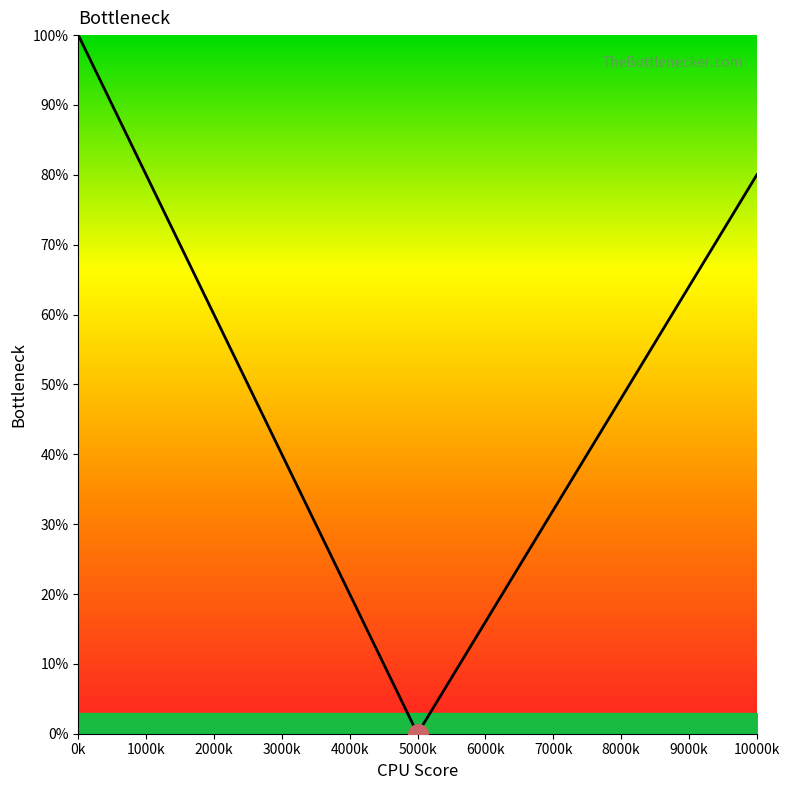

What is the greatest value displayed?

100.0